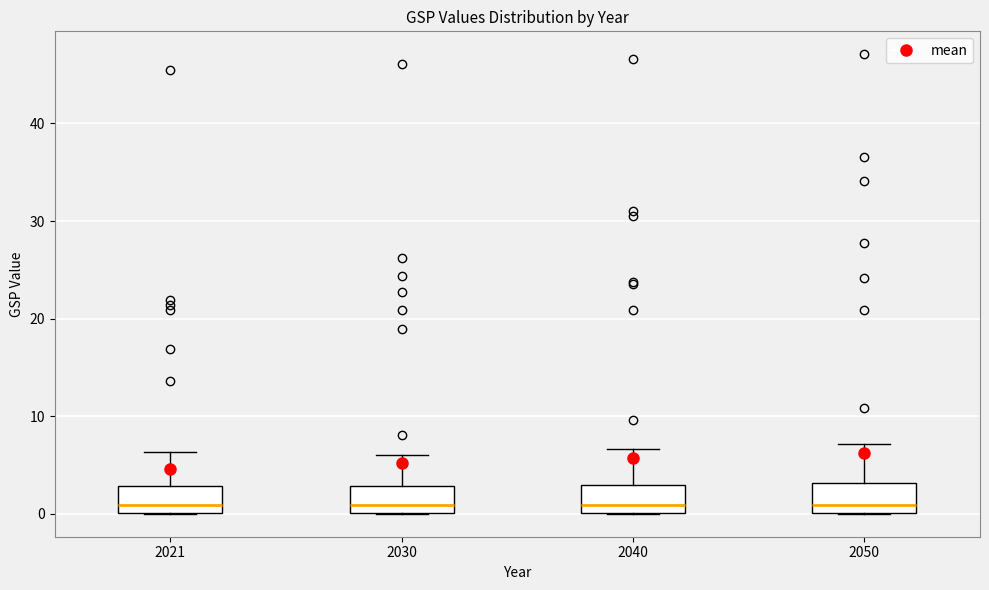

Reading left to right, transcribe this box plot: for each box, give where its median line is, the range the box spans, and where its two whiskers end, as read against the y-axis. The values are not printed on the chart, so give them approximately, as read against the axis.

2021: median 1, box 0 to 3, whiskers 0 to 6
2030: median 1, box 0 to 3, whiskers 0 to 6
2040: median 1, box 0 to 3, whiskers 0 to 7
2050: median 1, box 0 to 3, whiskers 0 to 7